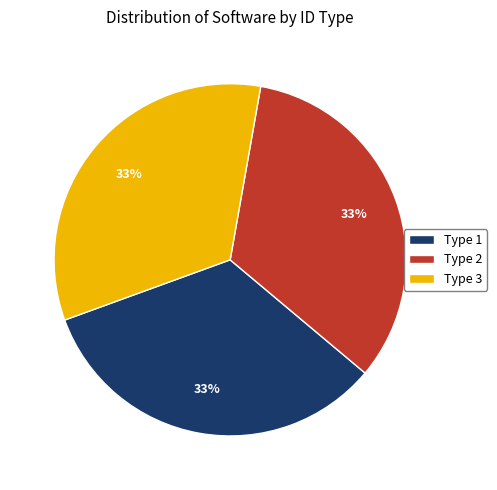

To the nearest percent, what is the combined percentage of Type 1 and Type 3?

67%